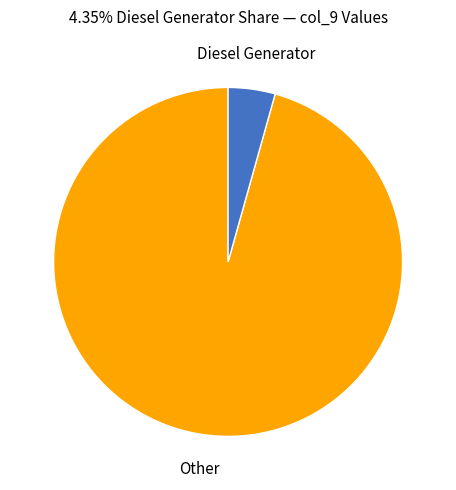

Is the sum of Diesel Generator and Other greater than half?

Yes